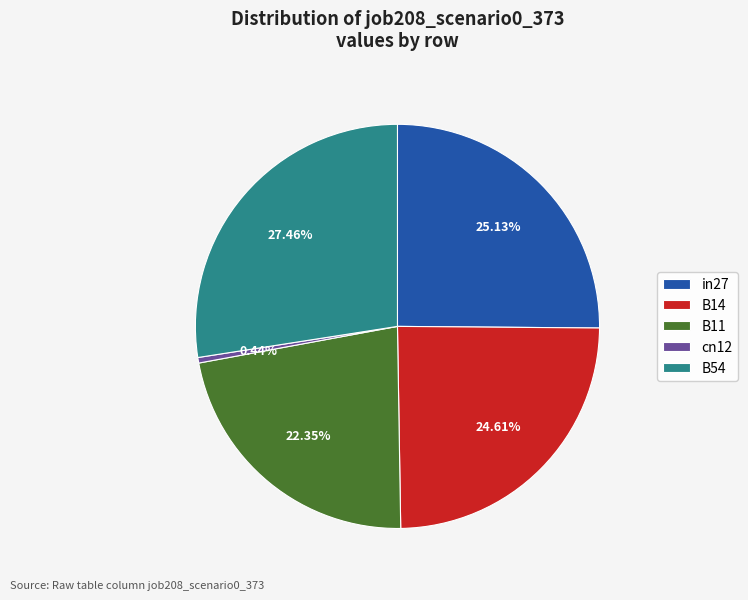

Which has a higher value, cn12 or B14?

B14